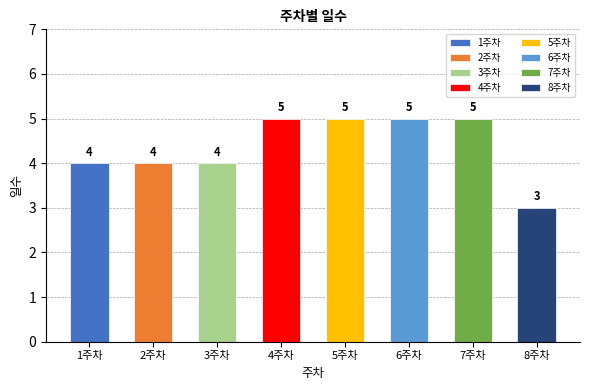

What is the sum of all values?

35